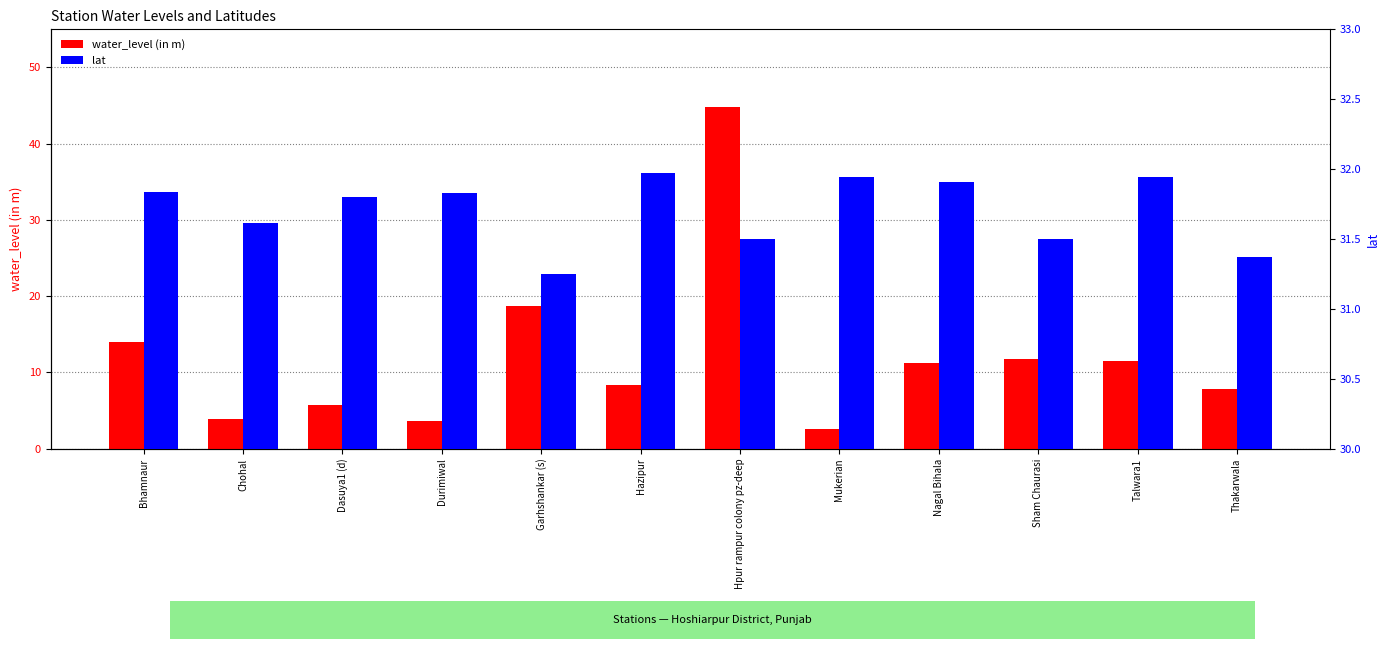

What is the total value across all series at Garhshankar (s)?

49.9